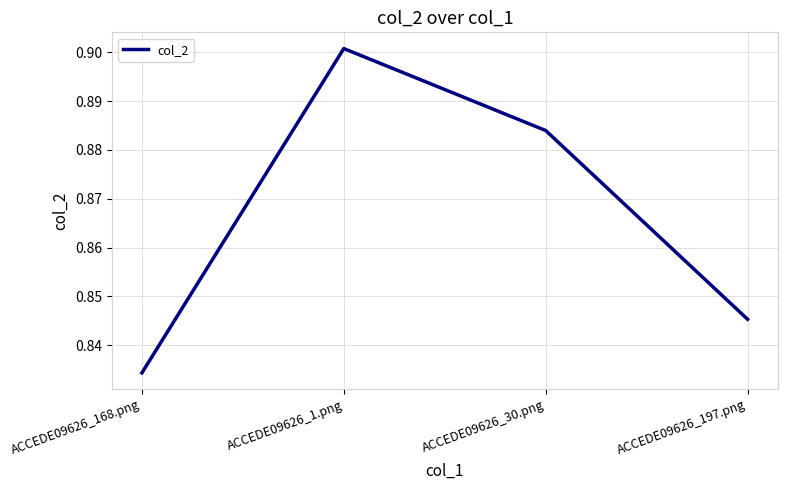

What position from the right is ACCEDE09626_197.png?

1